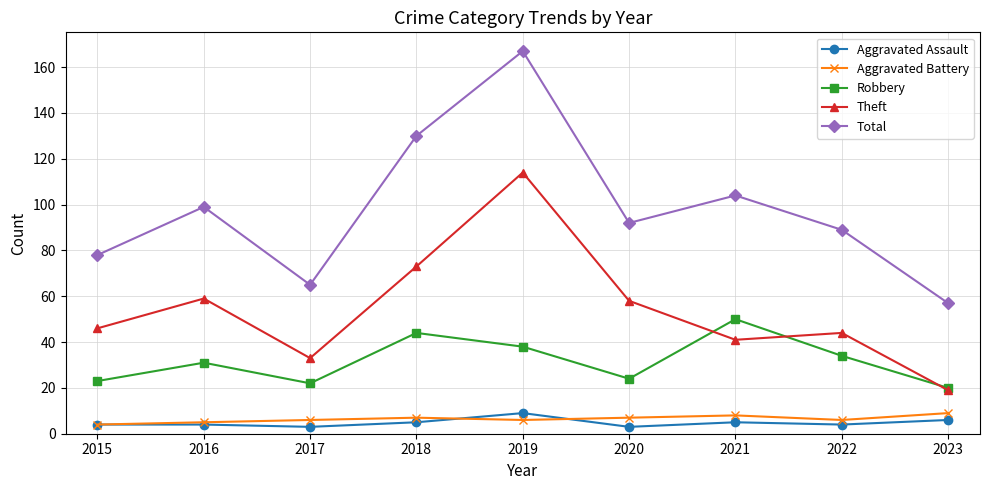

How many interior local valleys does the Total series have?

2